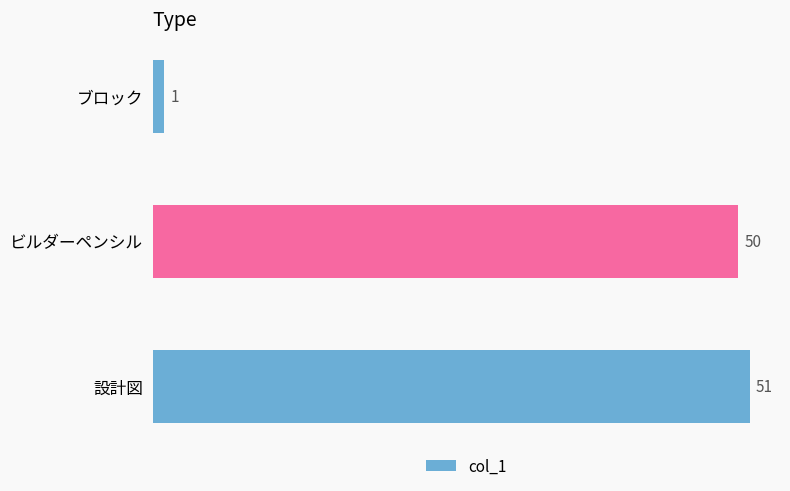

How many values are below 50?

1